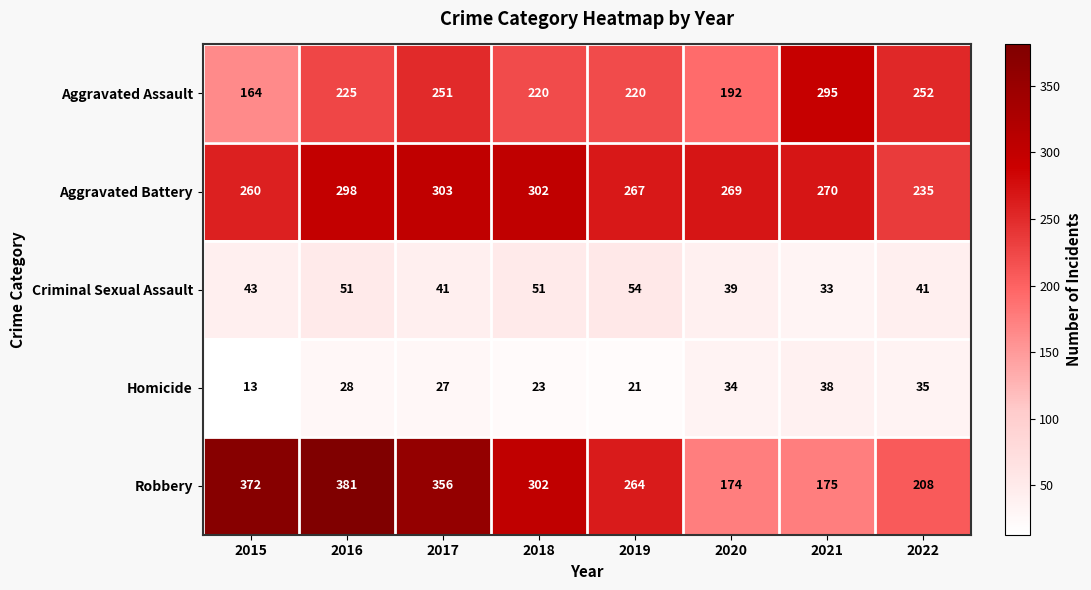

Which series has the largest range (max minus min)?

Robbery